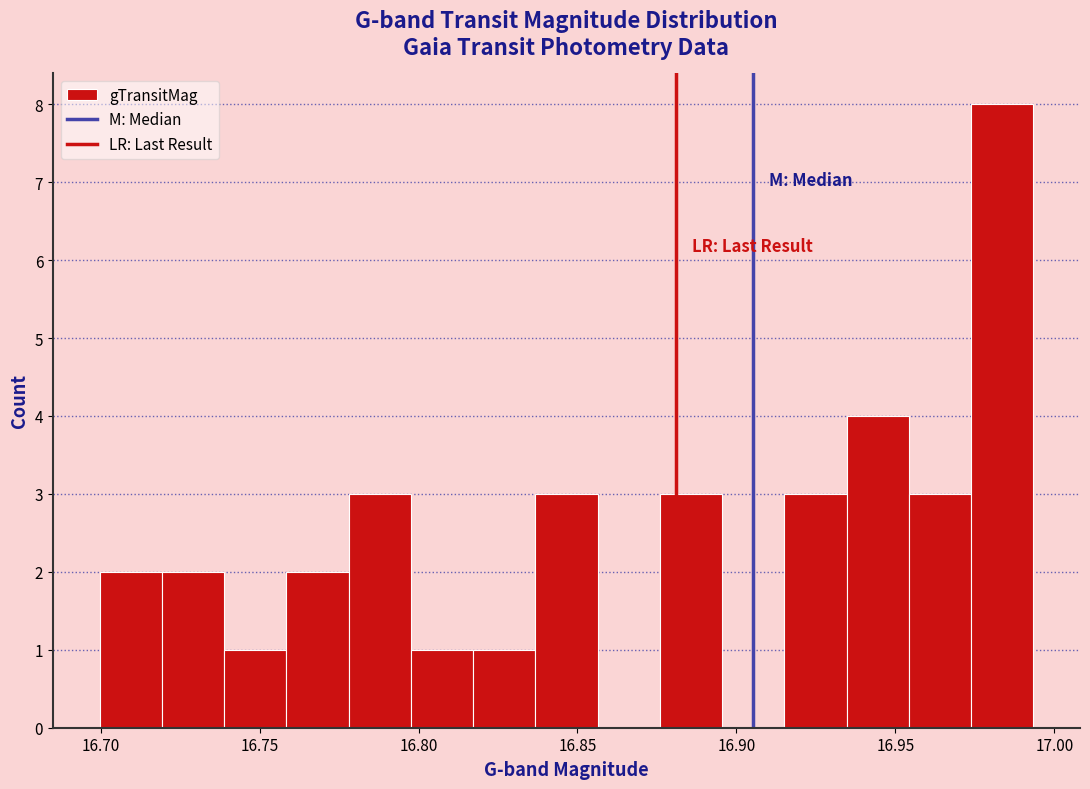

Around what value on the x-axis is the tallest bar? Give the approximate position of its centre, as read against the axis.

16.985